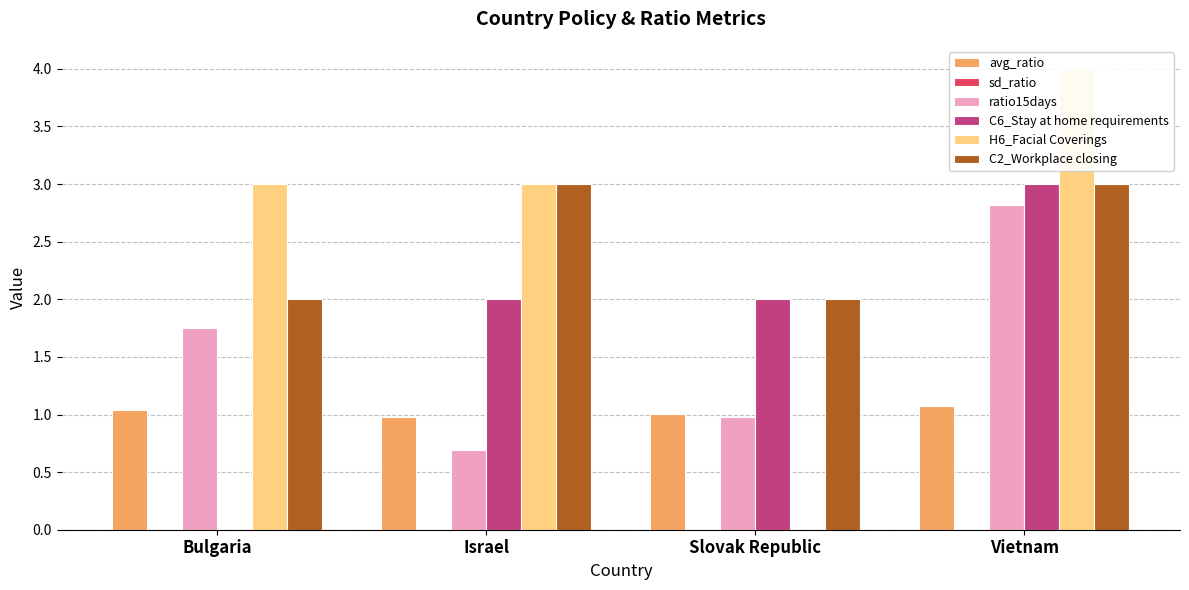

What is the approximate value of C6_Stay at home requirements at Vietnam?

3.0